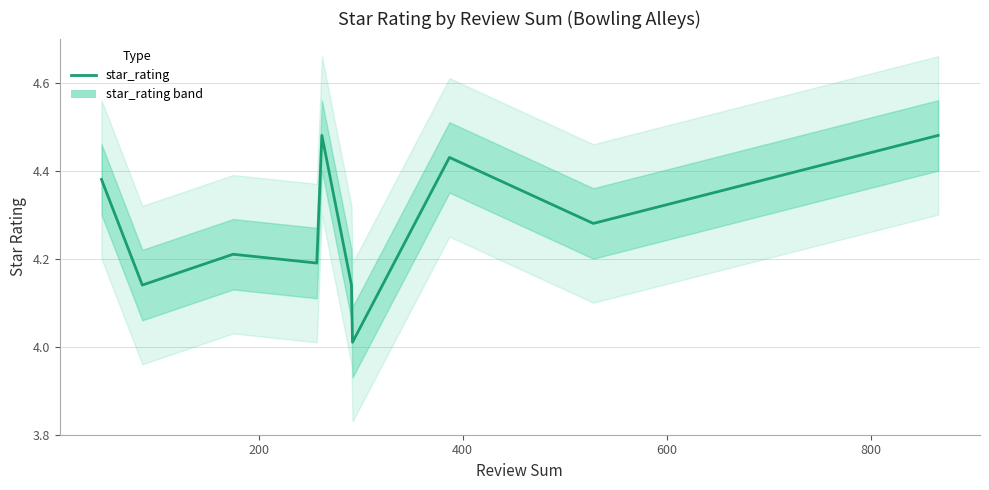

True or false: there are more than 2 points higher than both neighbors.

True